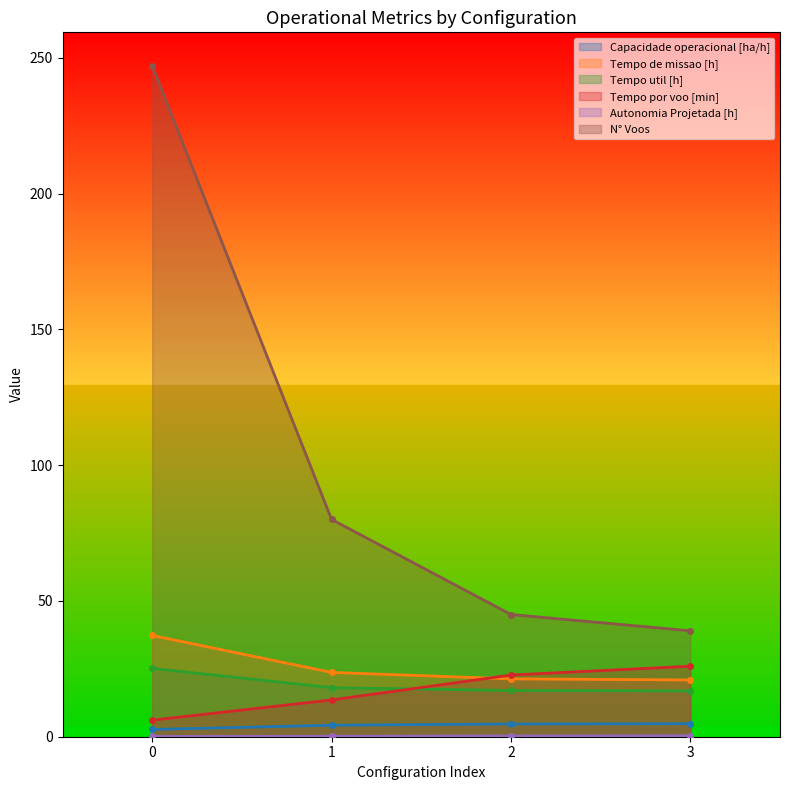

What is the maximum value shown in the chart?

247.0